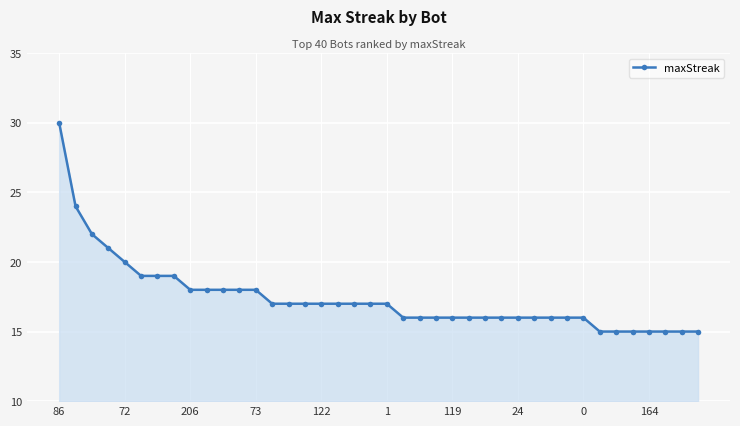

What is the maximum value shown in the chart?

30